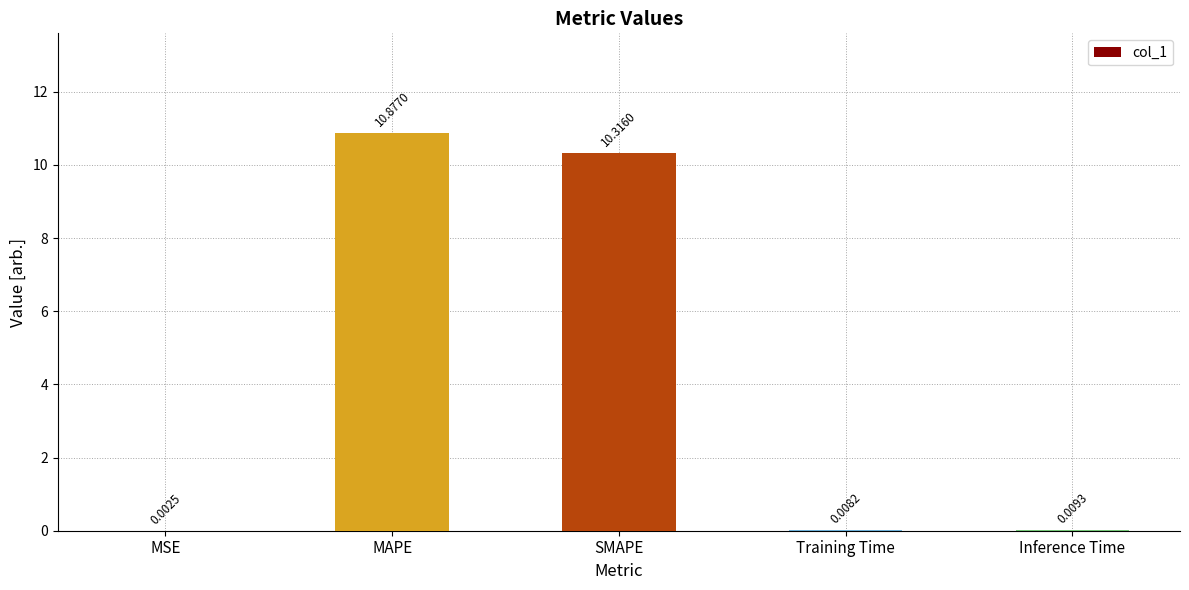

What is the greatest value displayed?

10.9